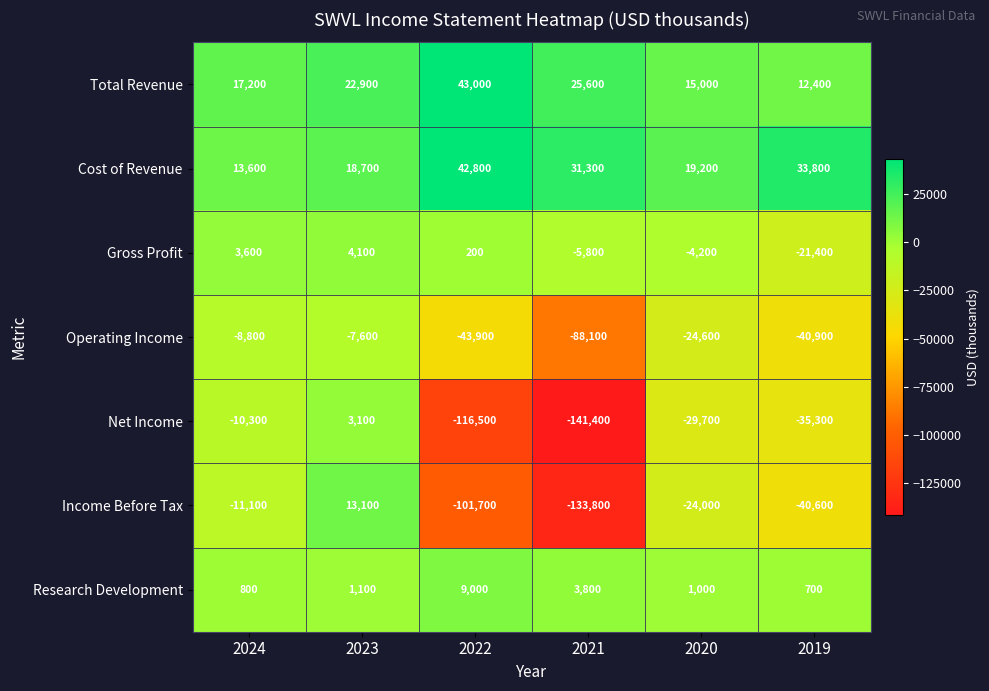

Is the value of Research Development at 2019 greater than the value of Net Income at 2019?

Yes